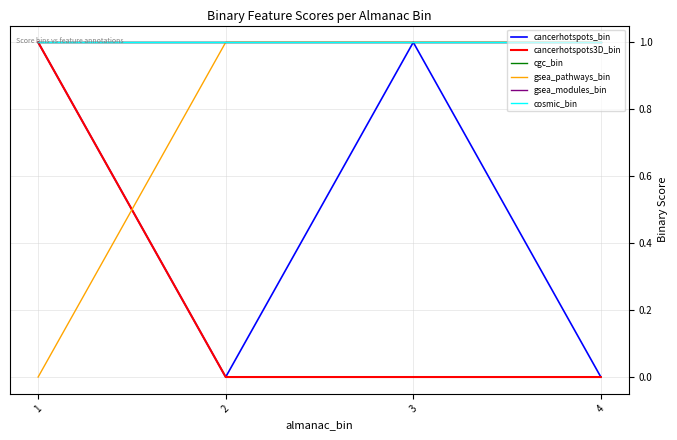

List the series in order of their peak value, highest first.

cancerhotspots_bin, cancerhotspots3D_bin, cgc_bin, gsea_pathways_bin, gsea_modules_bin, cosmic_bin